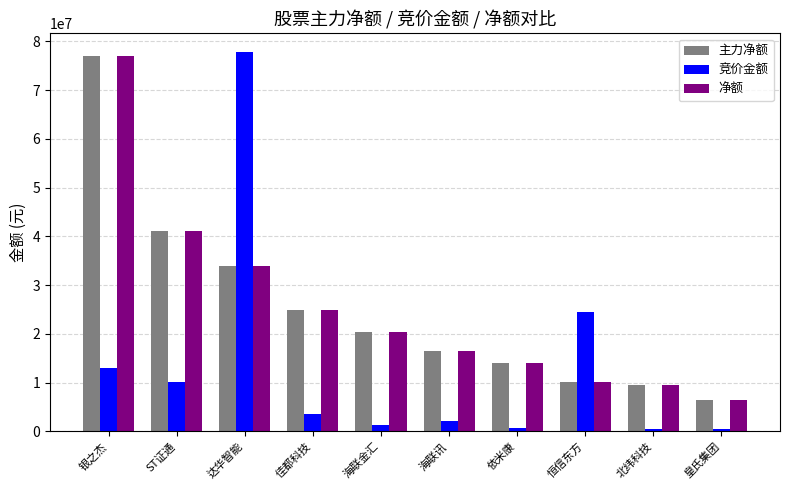

The 净额 series shows 41095954 at ST证通. True or false?

True